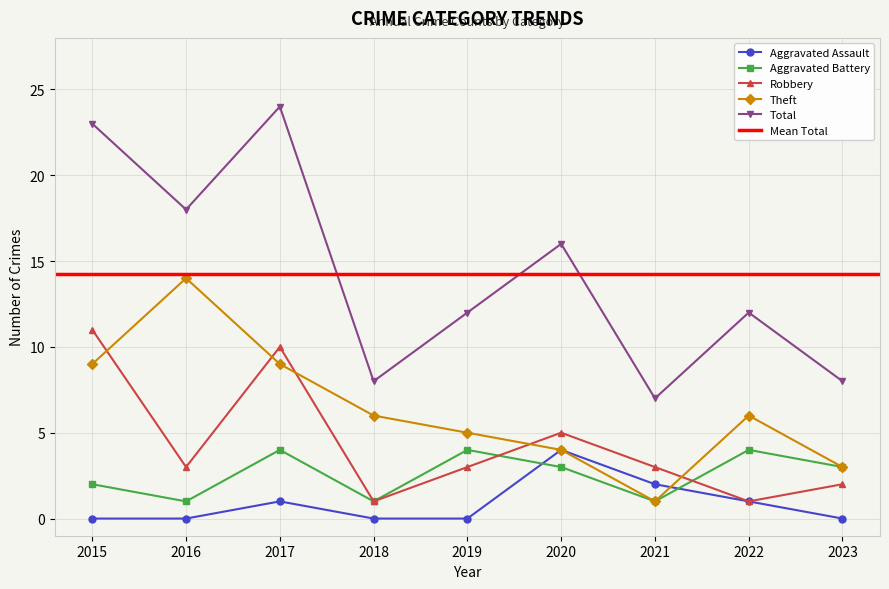

True or false: Total has a value of 7 at 2021.

True